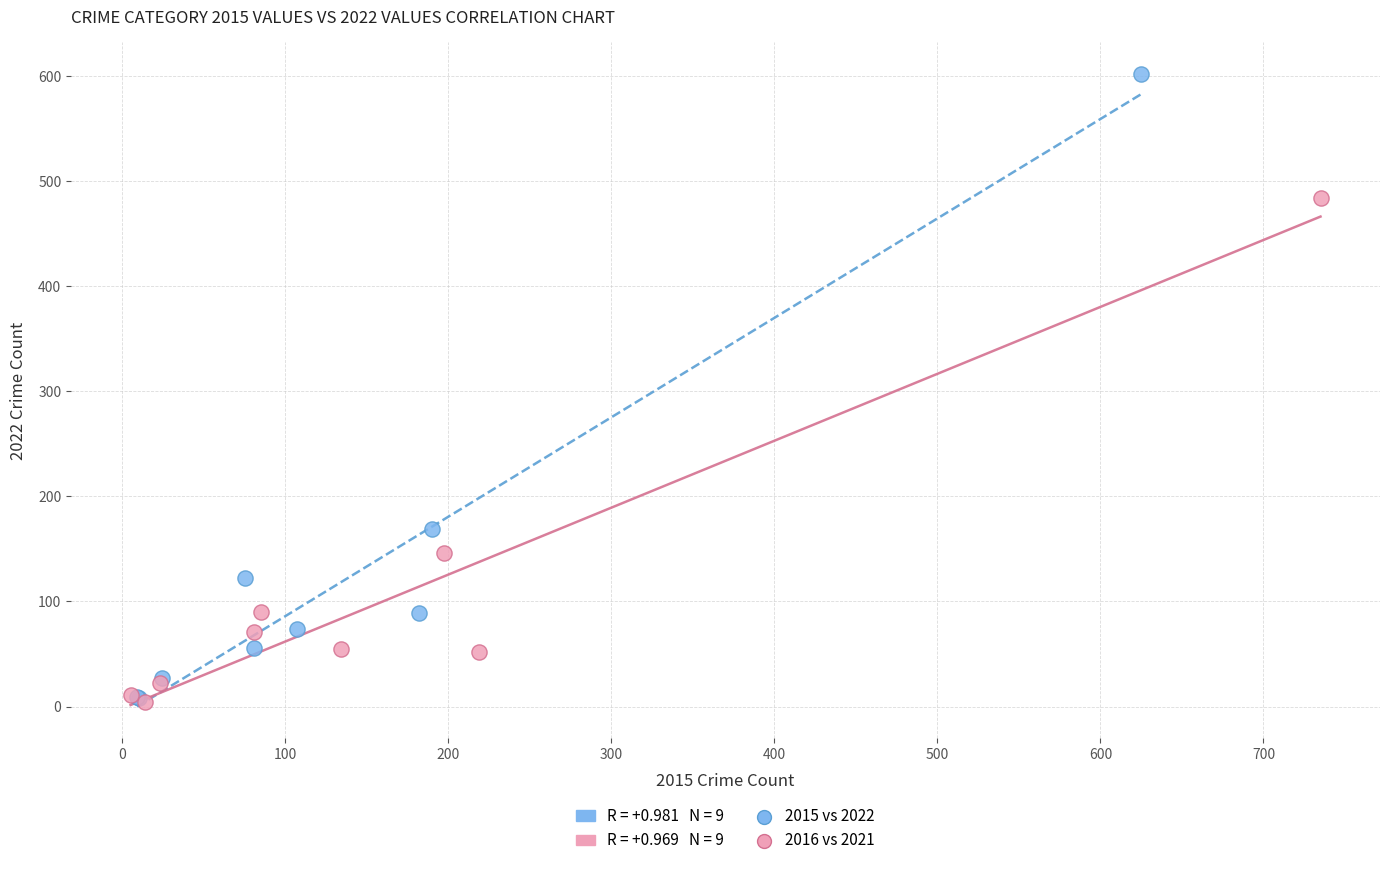

Which series reaches the maximum Y coordinate?

2015 vs 2022